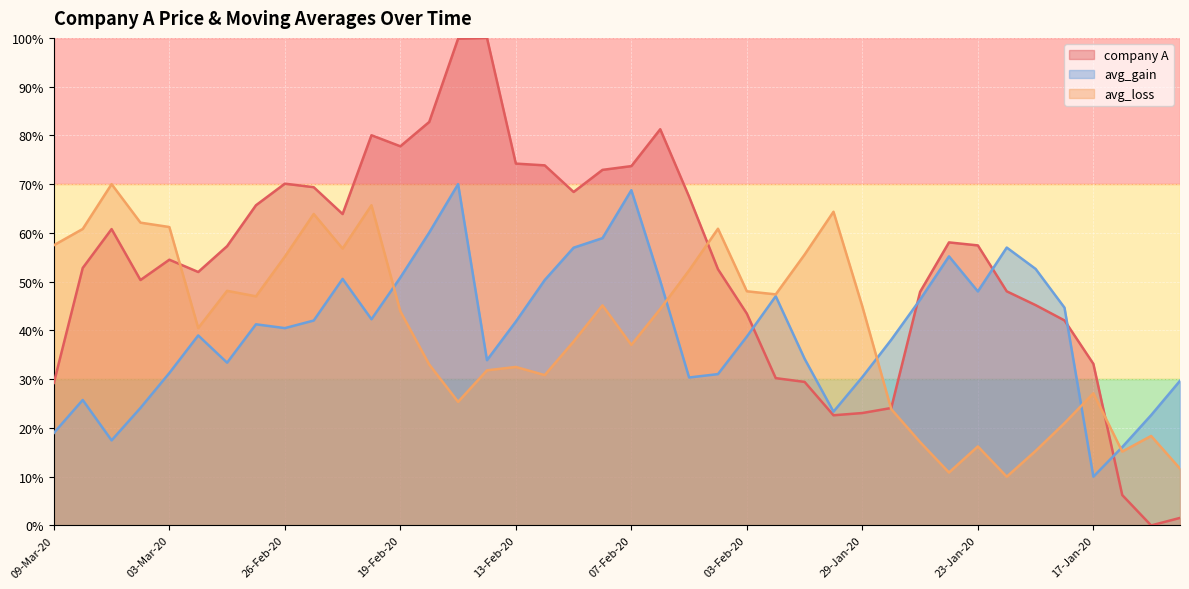

How many lines are shown in the chart?

3